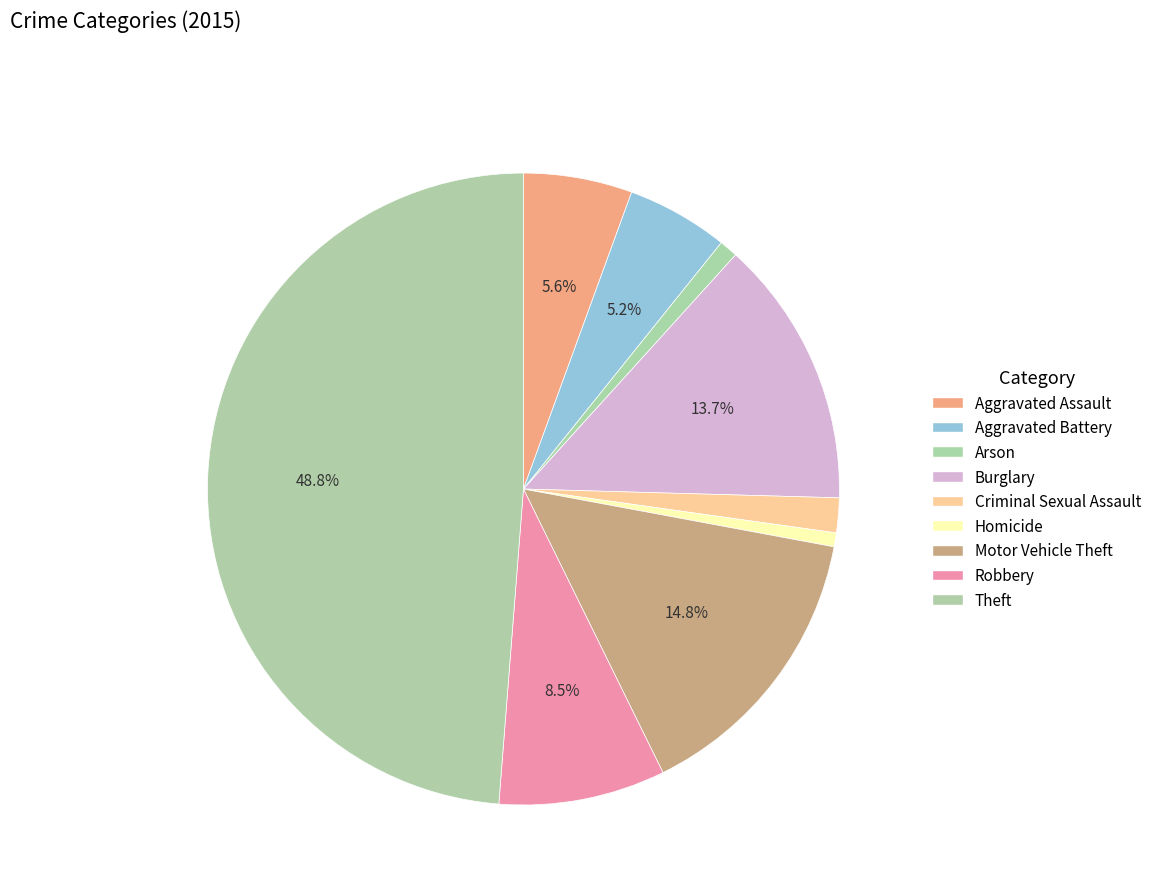

How many slices are in this pie chart?

9